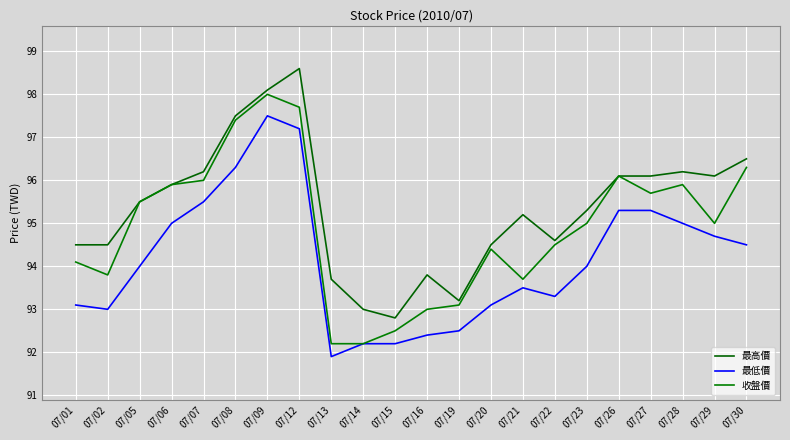

Count the number of data series in this chart.

3